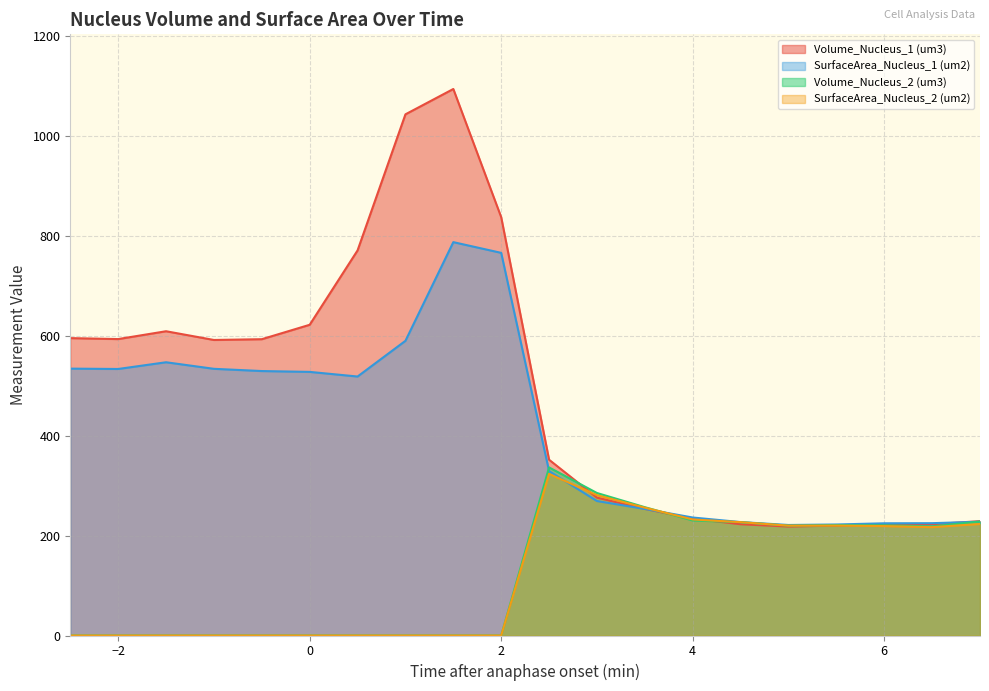

What are all the series names shown in the legend?

Volume_Nucleus_1 (um3), SurfaceArea_Nucleus_1 (um2), Volume_Nucleus_2 (um3), SurfaceArea_Nucleus_2 (um2)